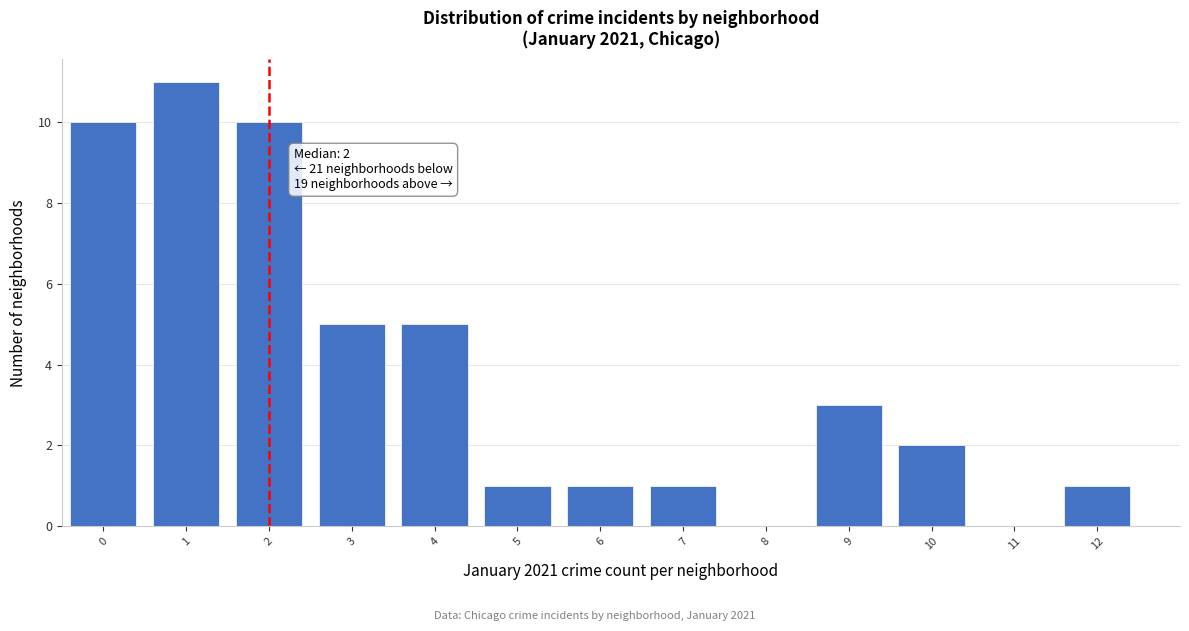

Reading left to right, extract all data points from this chart.

0=10	1=11	2=10	3=5	4=5	5=1	6=1	7=1	8=0	9=3	10=2	11=0	12=1